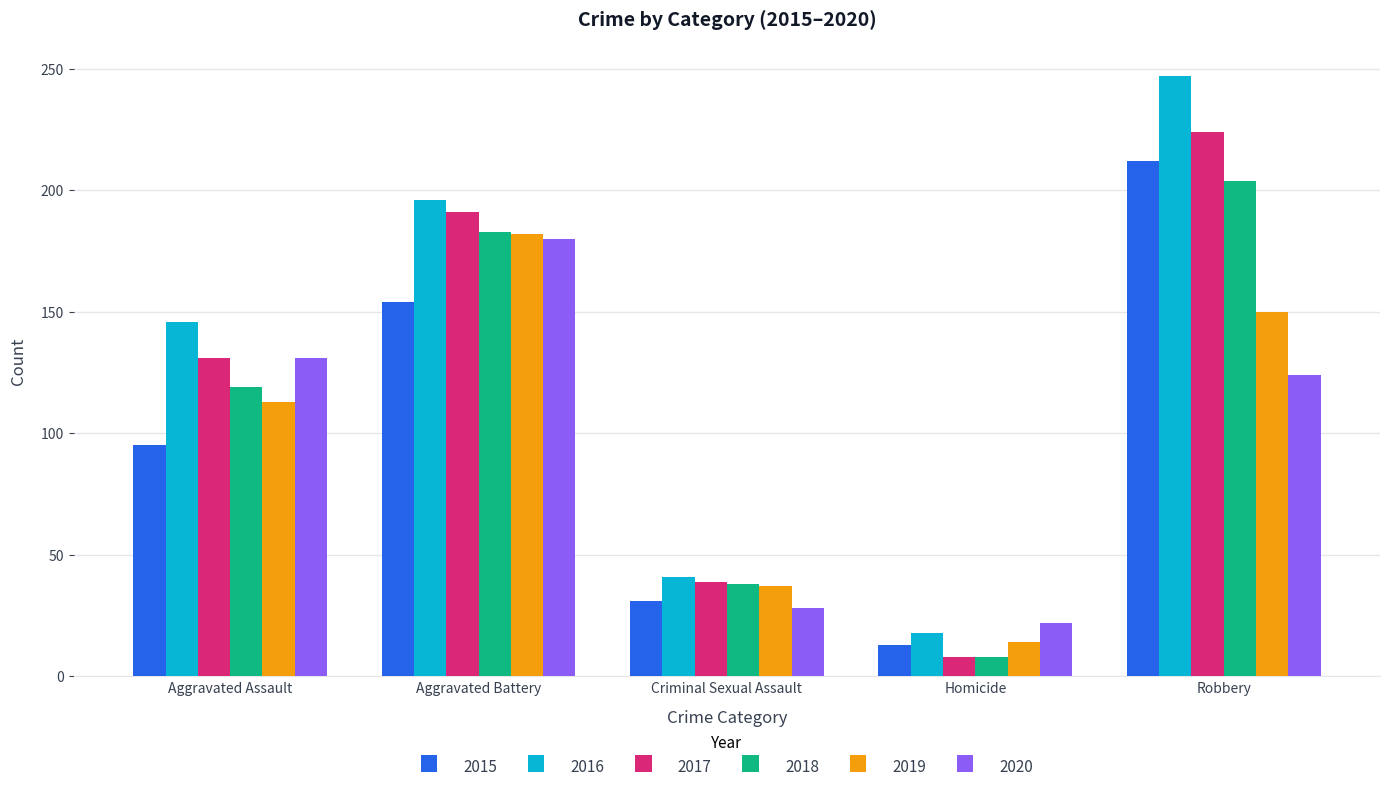

What are all the series names shown in the legend?

2015, 2016, 2017, 2018, 2019, 2020